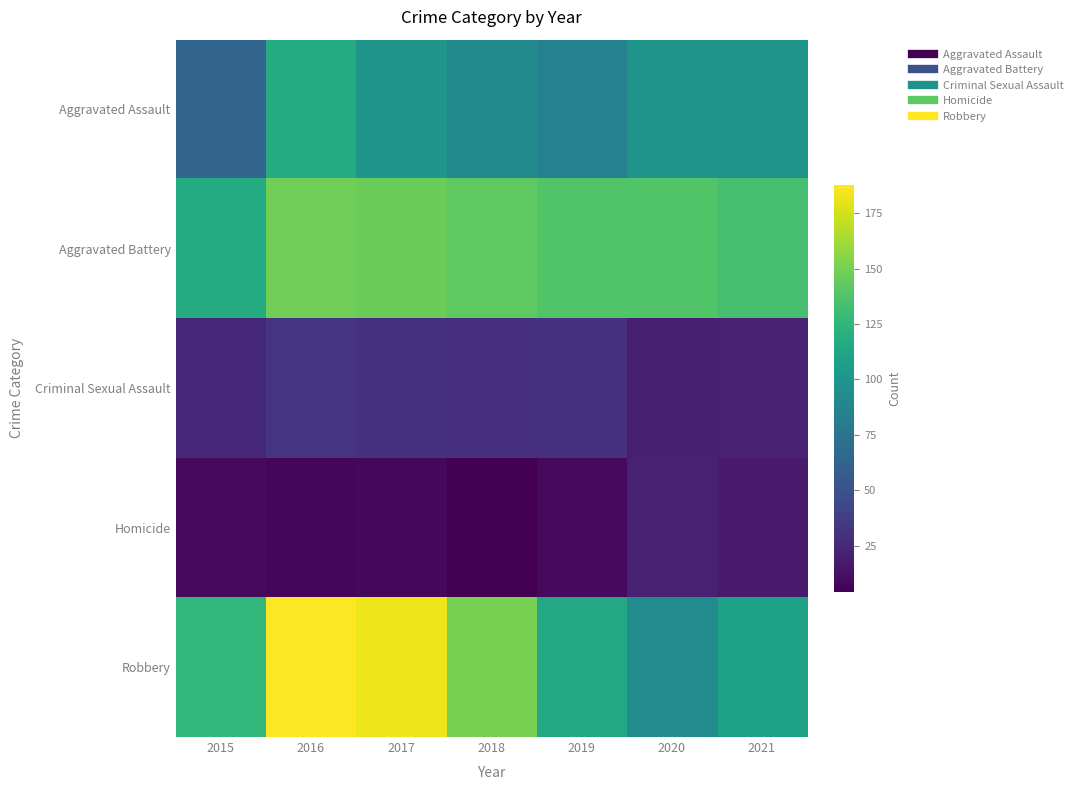

Reading left to right, extract all data points from this chart.

Aggravated Assault: 2015=64	2016=117	2017=100	2018=91	2019=85	2020=99	2021=99
Aggravated Battery: 2015=117	2016=148	2017=147	2018=142	2019=138	2020=138	2021=134
Criminal Sexual Assault: 2015=25	2016=32	2017=30	2018=29	2019=30	2020=20	2021=21
Homicide: 2015=9	2016=7	2017=8	2018=4	2019=9	2020=21	2021=17
Robbery: 2015=126	2016=188	2017=183	2018=150	2019=115	2020=93	2021=109